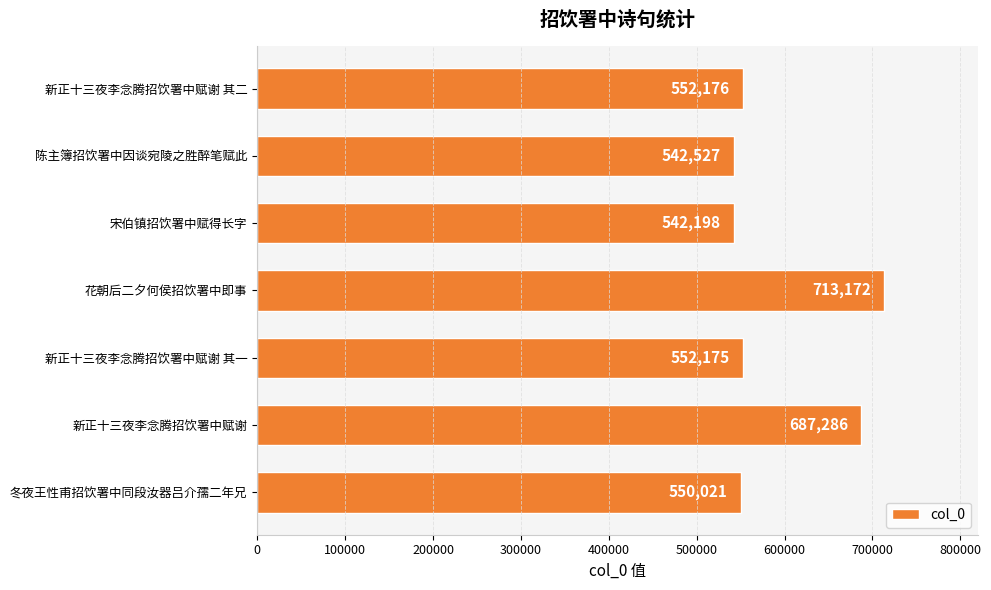

How many data points are less than 552175?

3